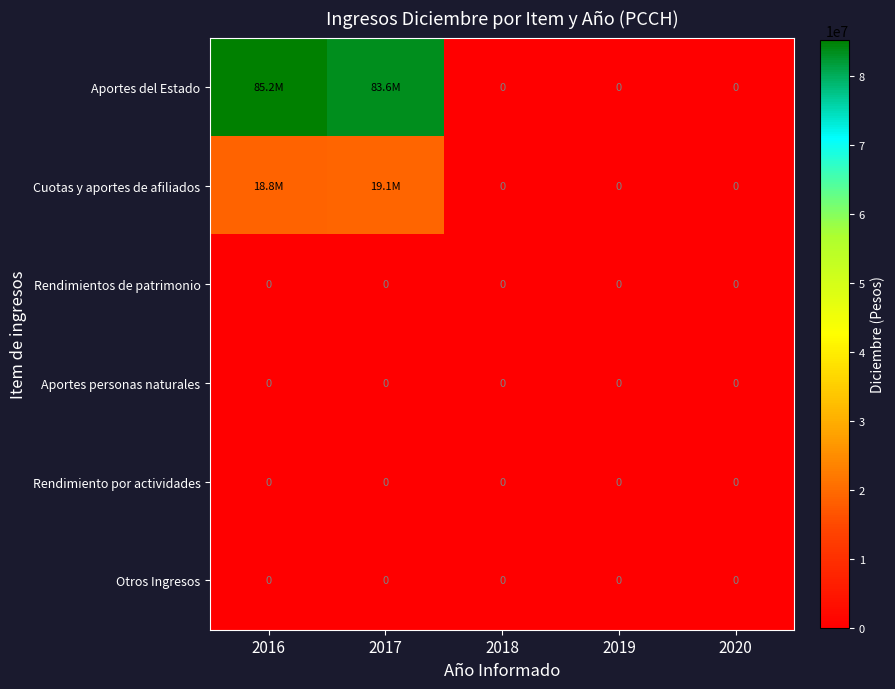

The value of Rendimientos de patrimonio at 2017 is 0. True or false?

True